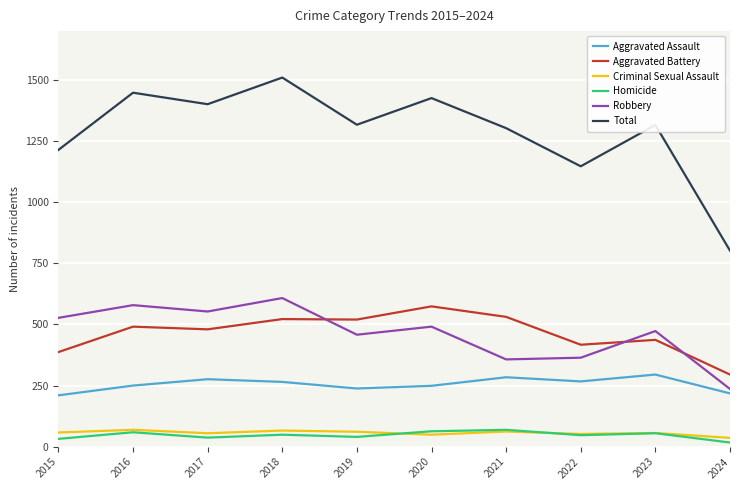

The Robbery series shows 458 at 2019. True or false?

True